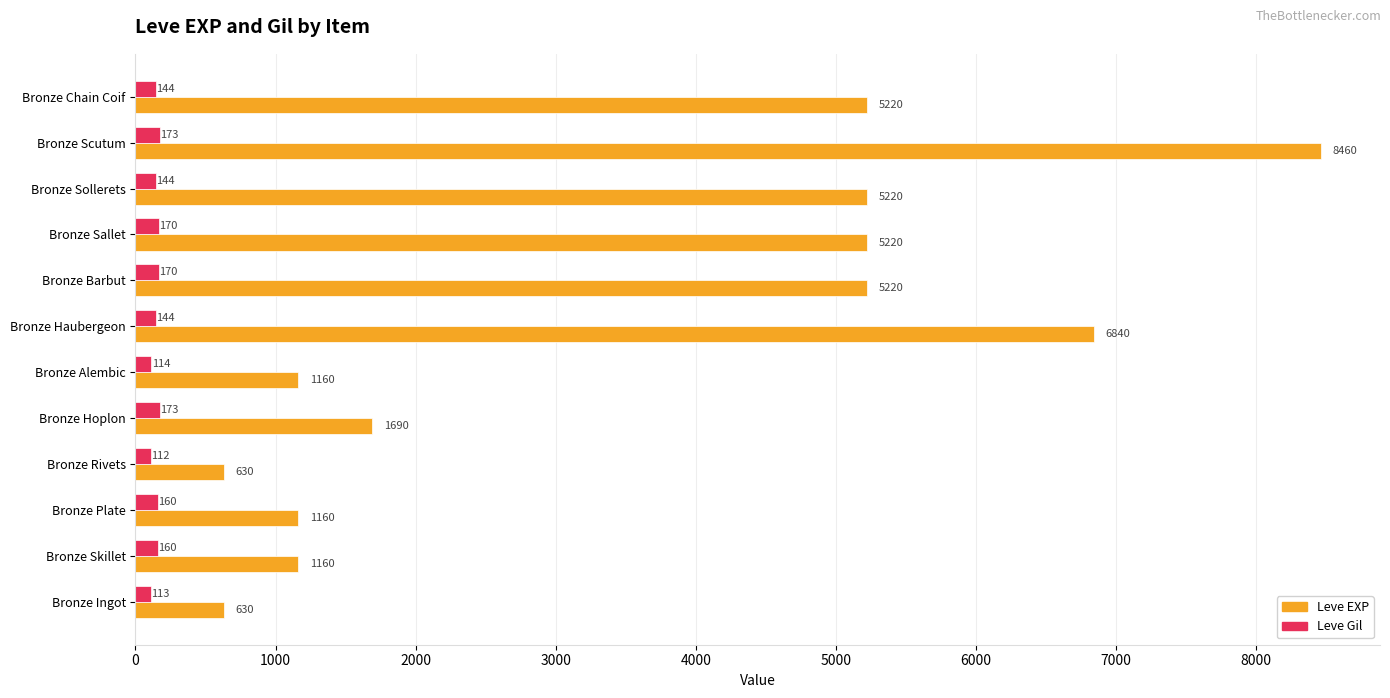

How many series are shown in this chart?

2